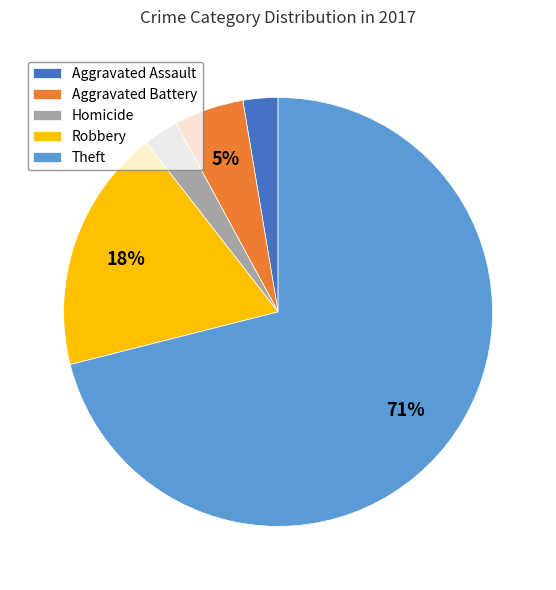

How many segments does this pie chart have?

5